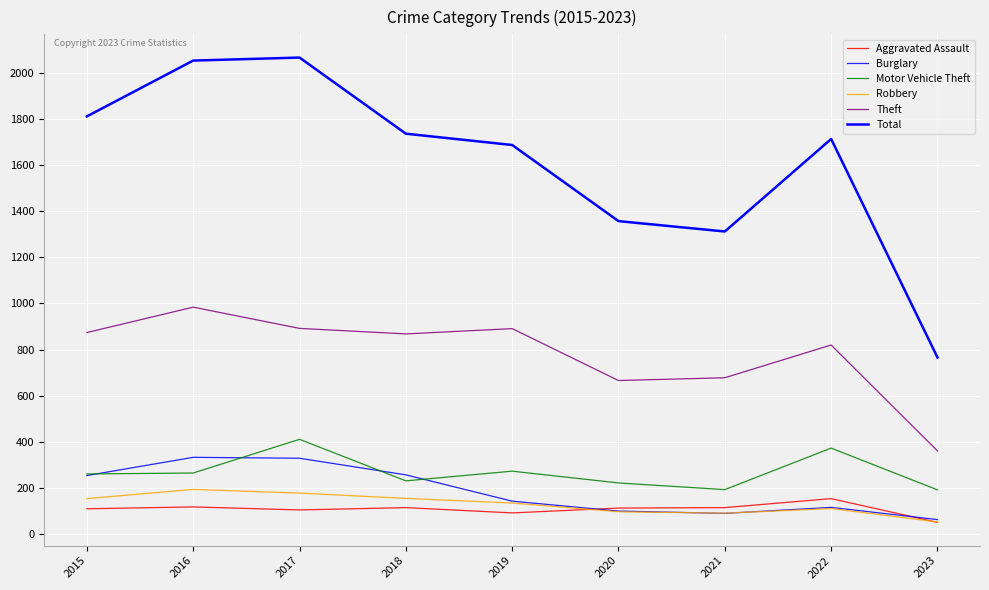

Does the chart have visible grid lines?

Yes